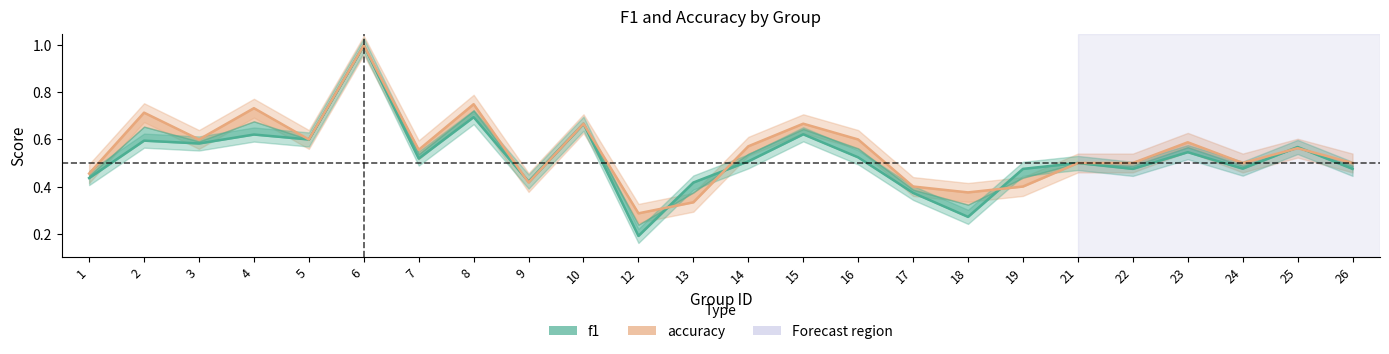

What is the highest value of the f1 (center) series?

1.0